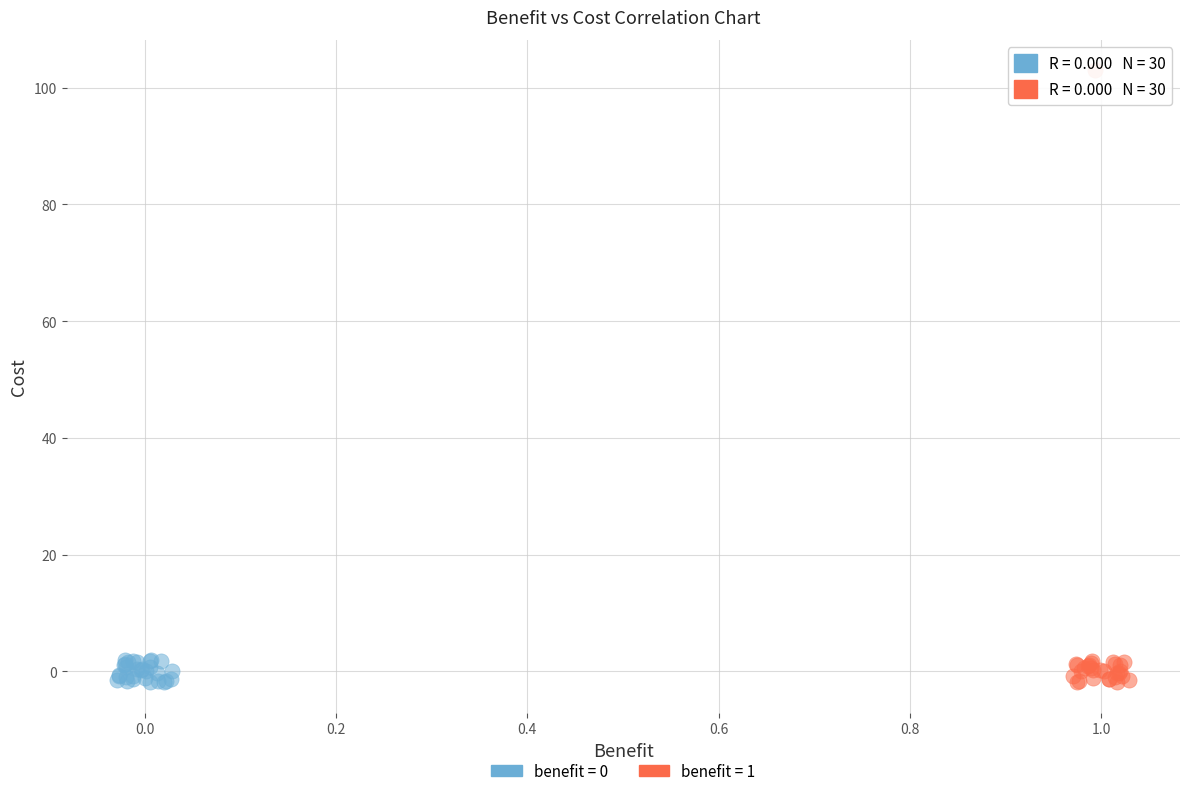

Which series has the largest Y range (max minus min)?

benefit = 1